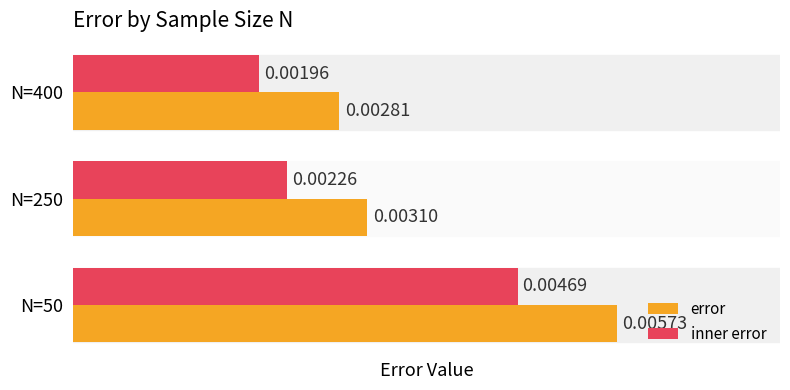

List the series in order of their peak value, highest first.

error, inner error